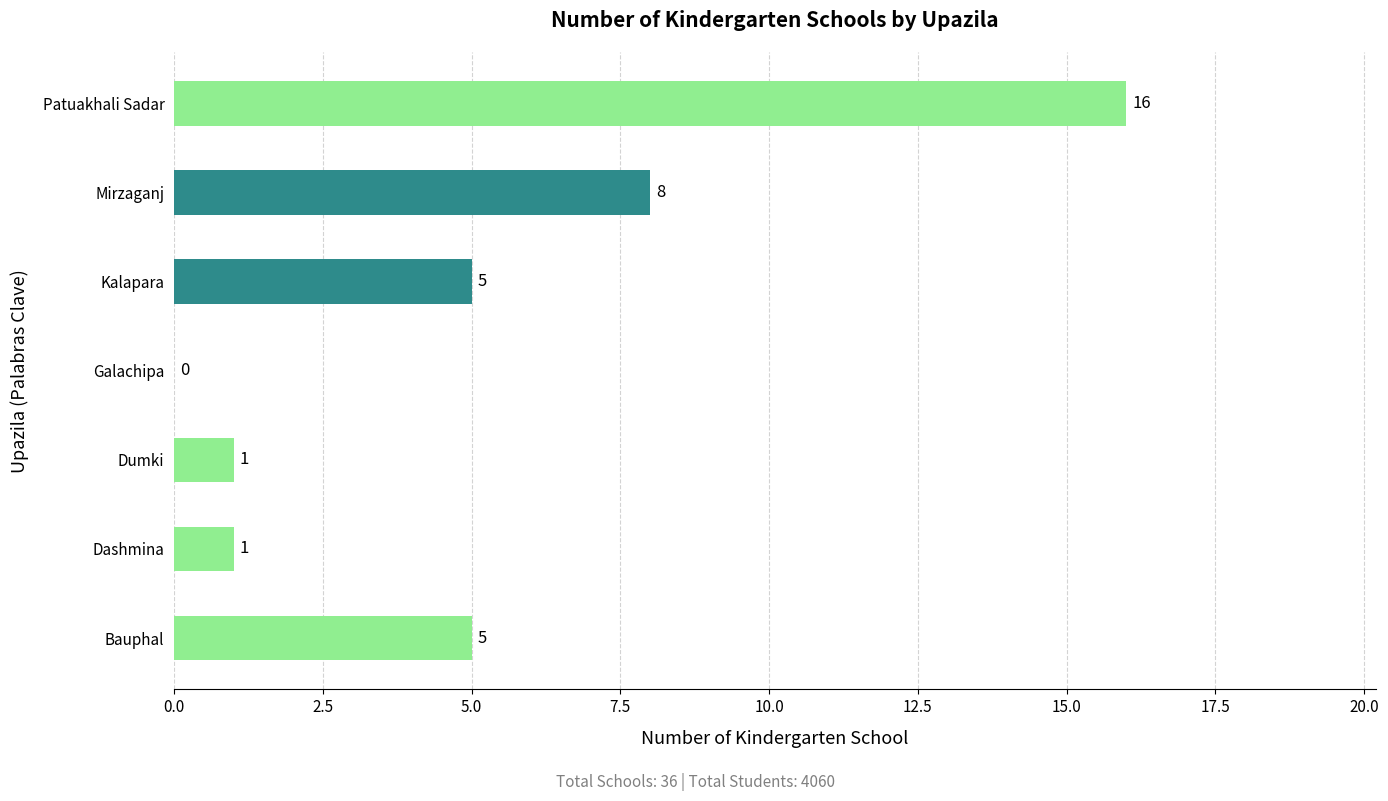

Reading top to bottom, what are all the values shown in this chart?

Patuakhali Sadar=16	Mirzaganj=8	Kalapara=5	Galachipa=0	Dumki=1	Dashmina=1	Bauphal=5